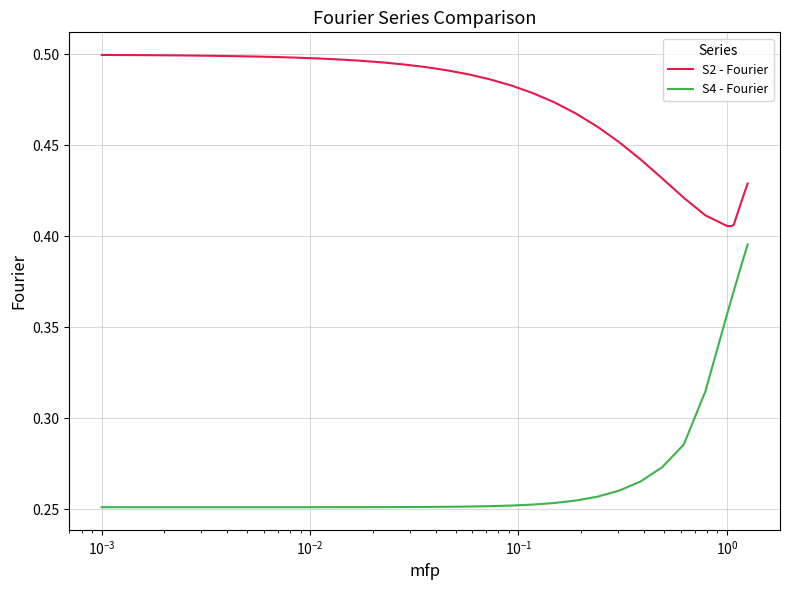

Rank the series by their average value, from lowest to highest.

S4 - Fourier, S2 - Fourier